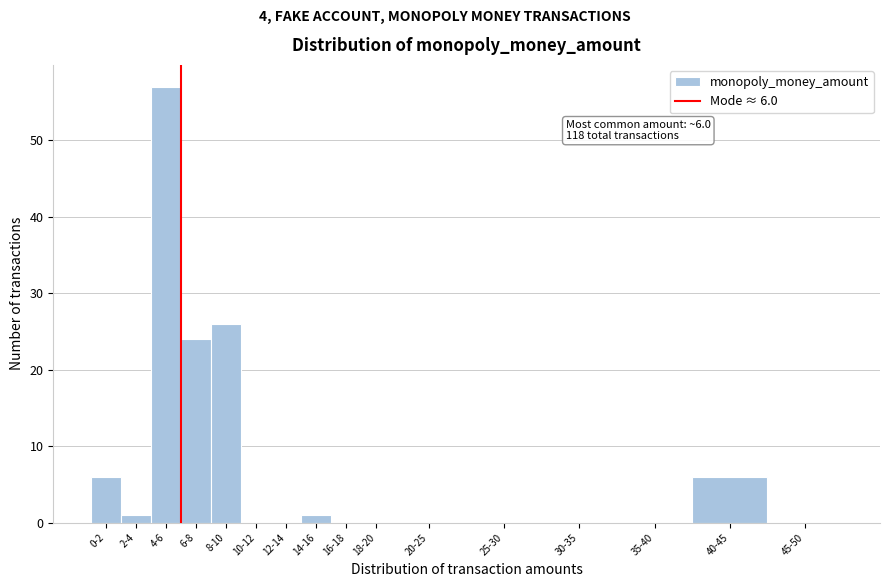

Reading left to right, extract all data points from this chart.

0-2=6	2-4=1	4-6=57	6-8=24	8-10=26	10-12=0	12-14=0	14-16=1	16-18=0	18-20=0	20-25=0	25-30=0	30-35=0	35-40=0	40-45=6	45-50=0